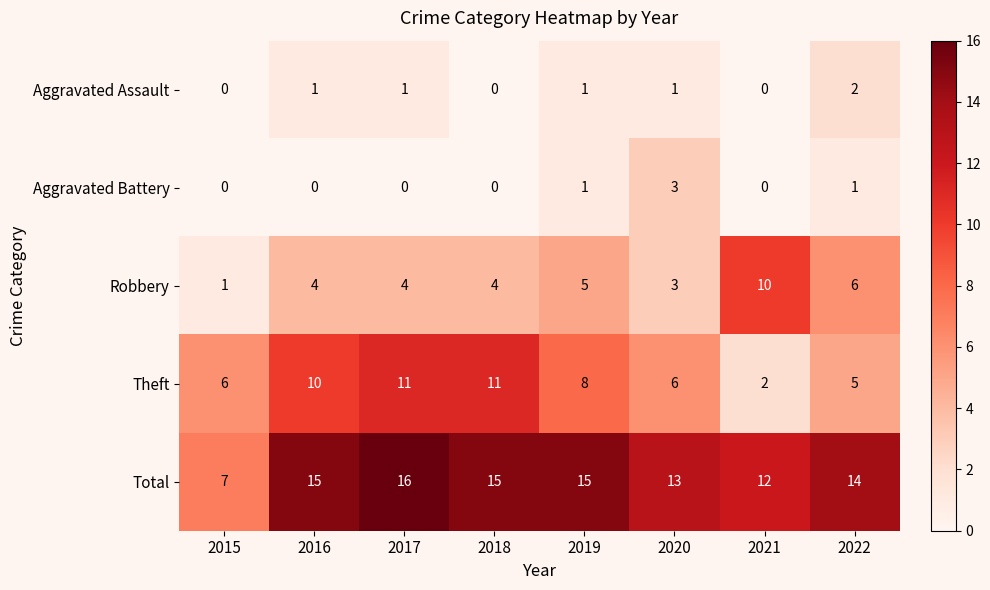

How many data points in Theft are less than 8?

4